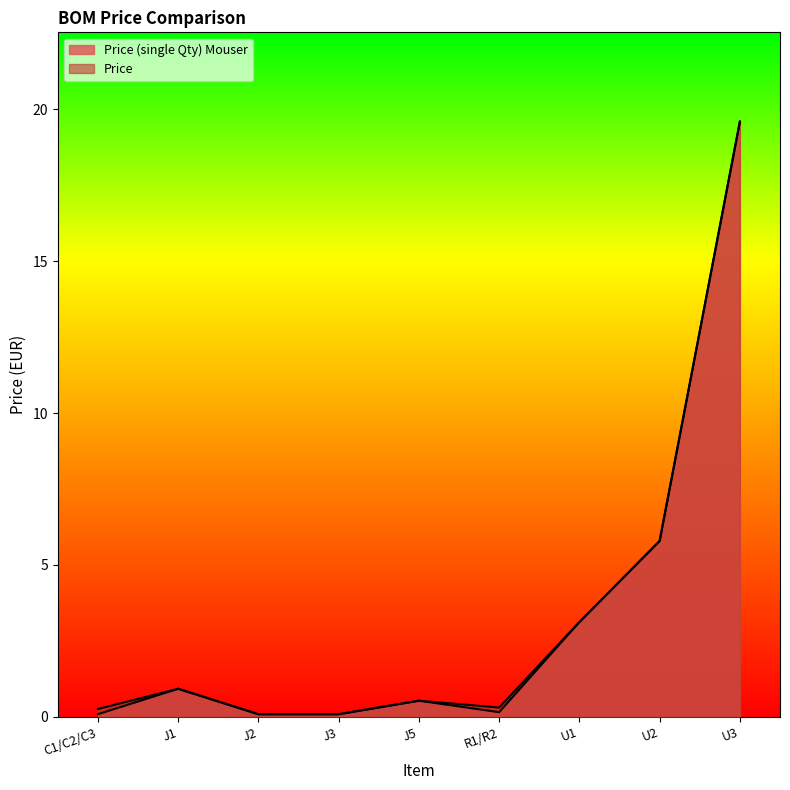

True or false: Price (single Qty) Mouser has a value of 0.1 at J2.

True